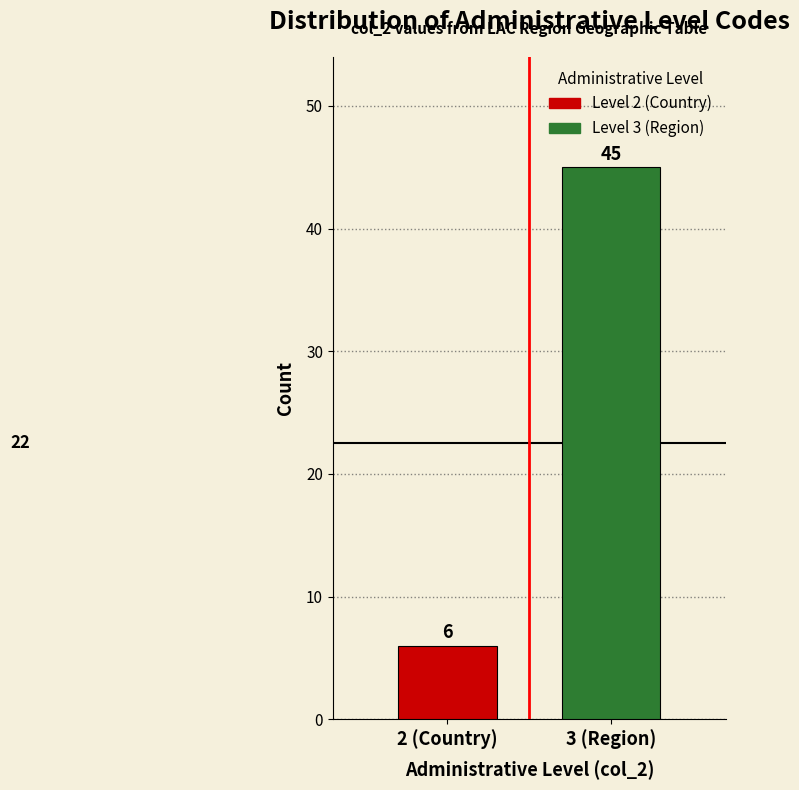

Reading left to right, list all the values displayed in this chart.

2 (Country)=6	3 (Region)=45